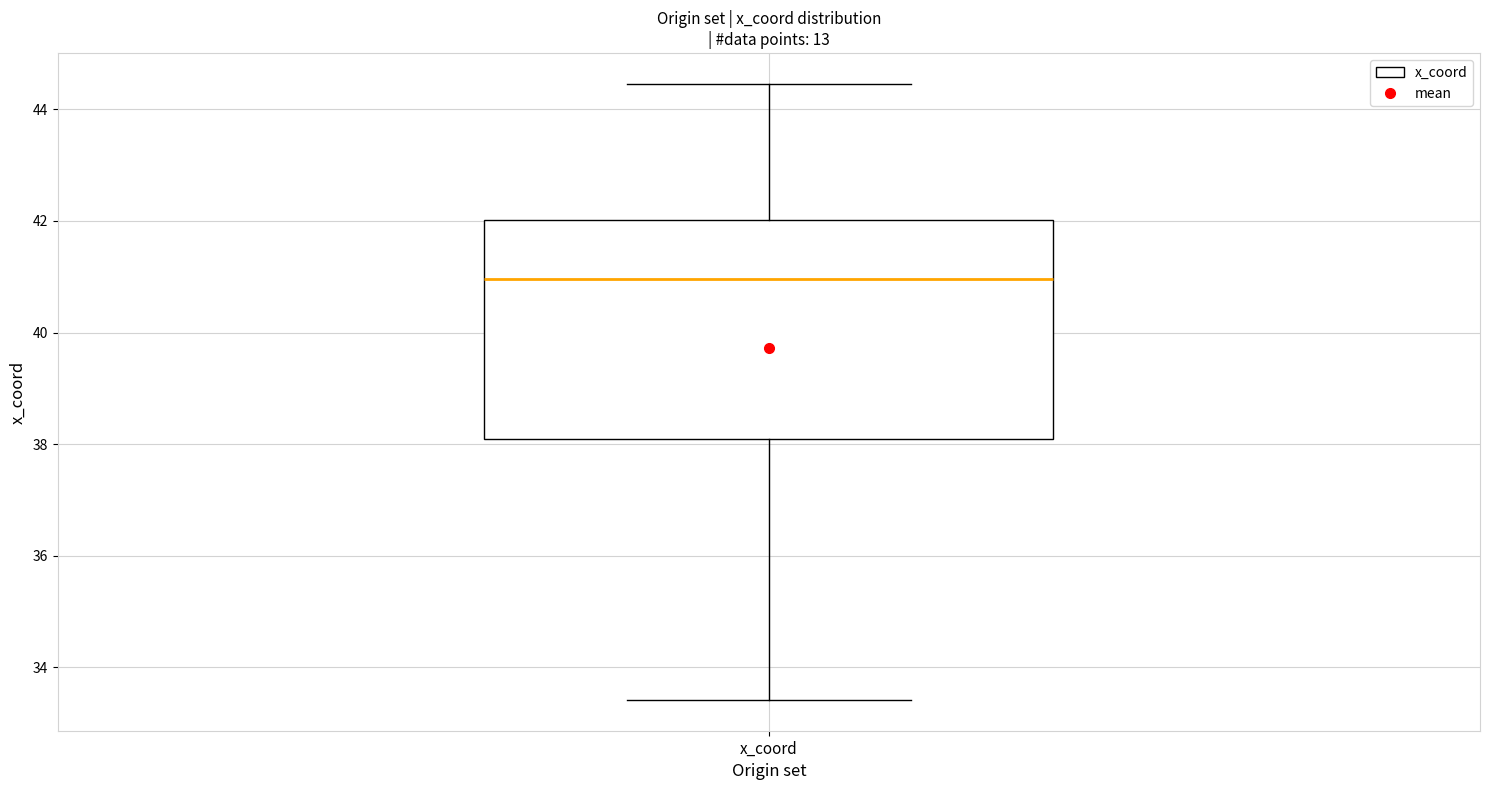

Where is the lower edge of the box for x_coord on the y-axis? The values are not printed on the chart, so give them approximately, as read against the axis.

38.0